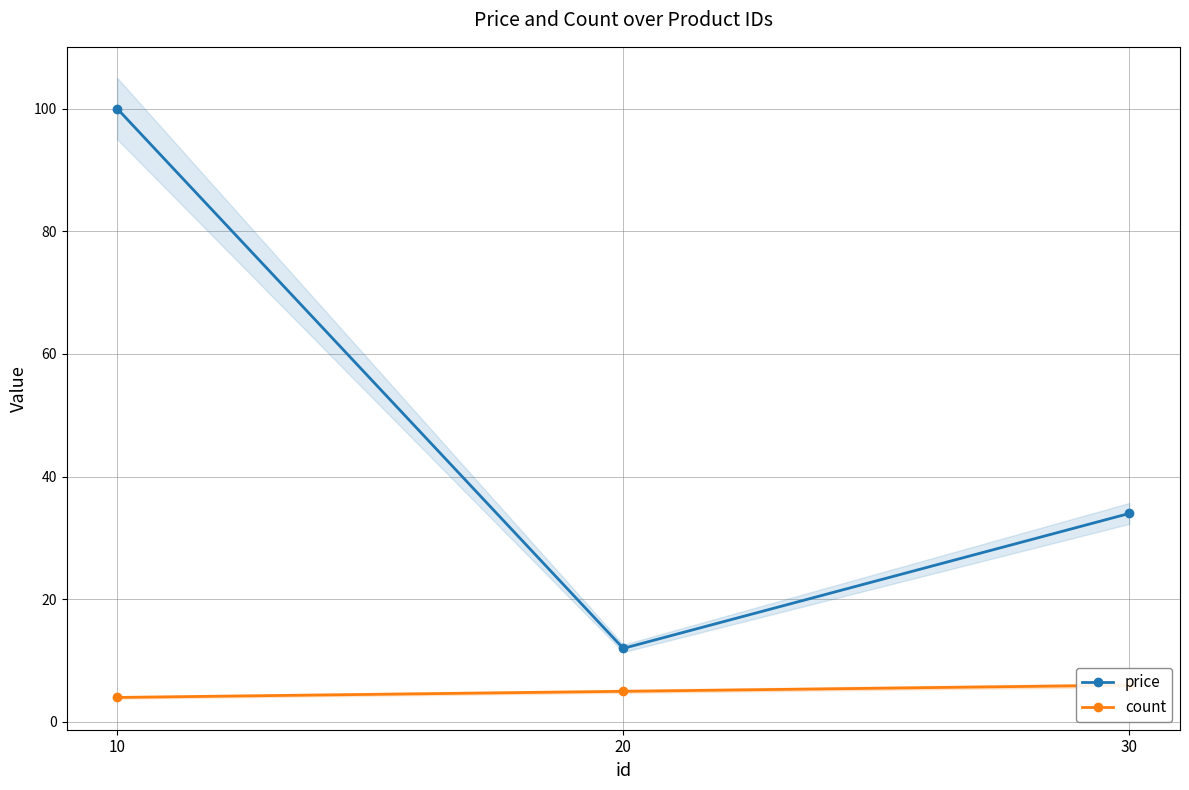

Reading right to left, extract all data points from this chart.

price: 30=34	20=12	10=100
count: 30=6	20=5	10=4